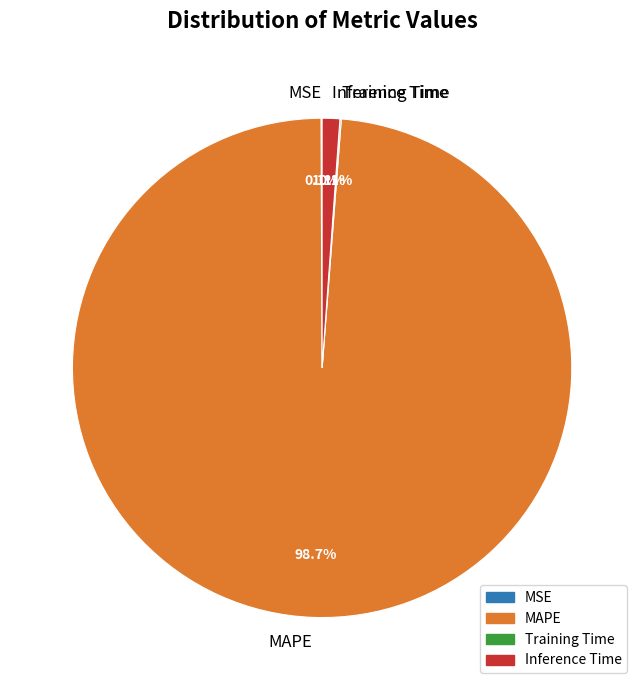

Is there any slice that represents more than half of the pie?

Yes